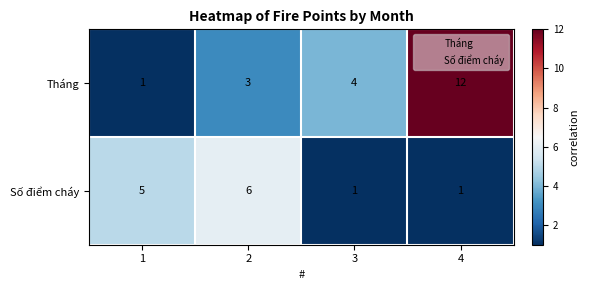

Is the value of Số điểm cháy at 3 greater than the value of Tháng at 3?

No